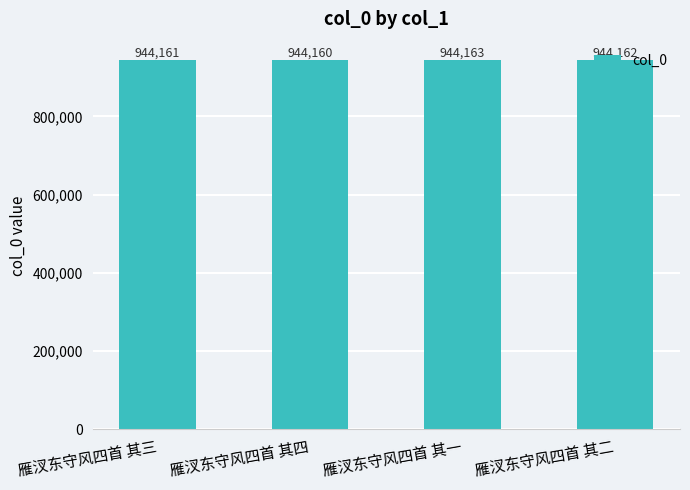

How many distinct data groups are displayed?

1